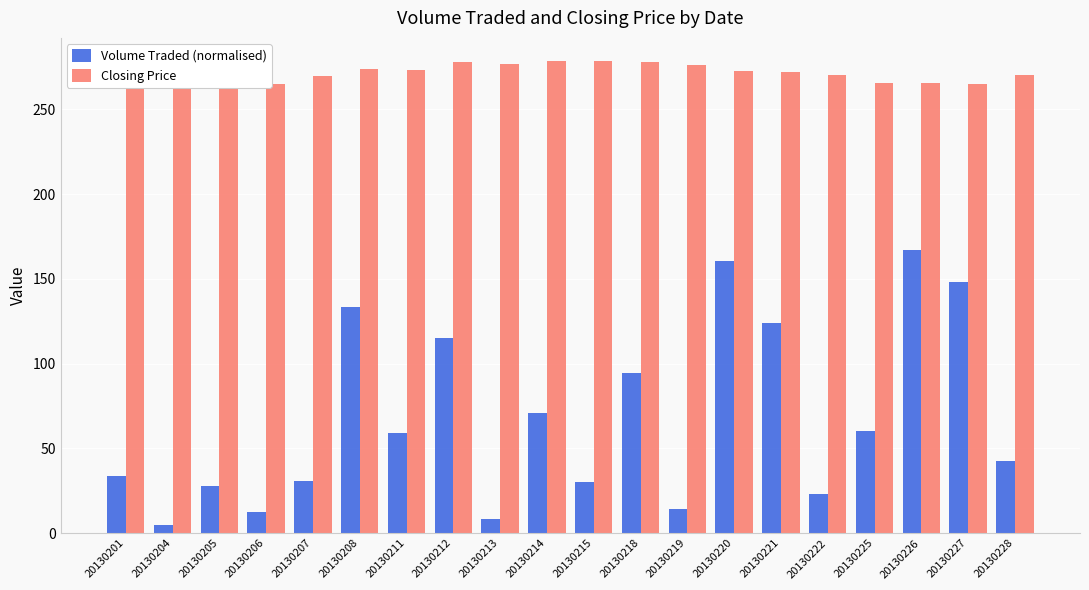

At how many categories does at least one series exceed 21?

20